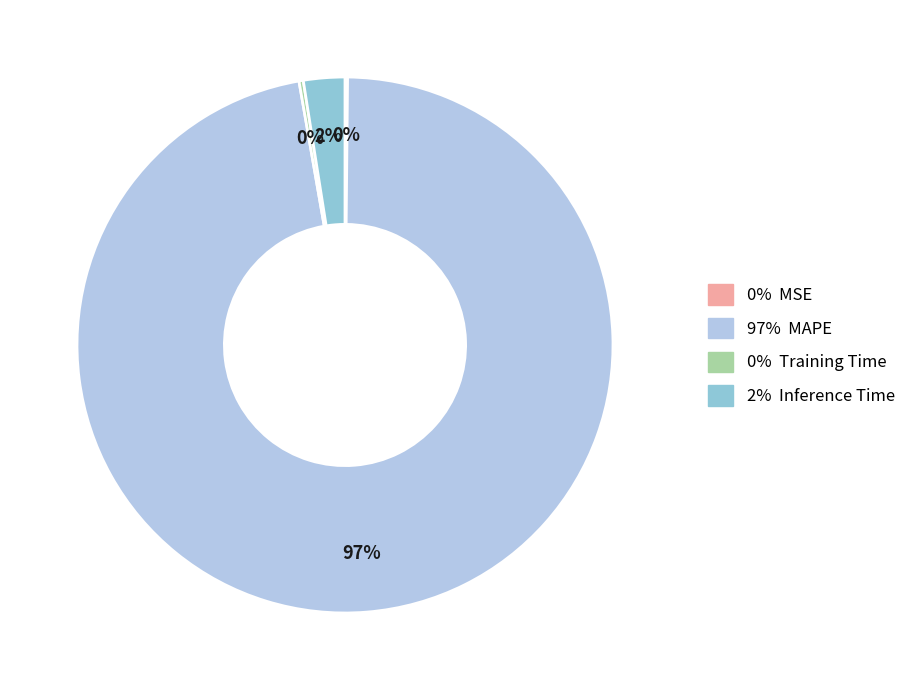

Which slice is the largest?

97% MAPE